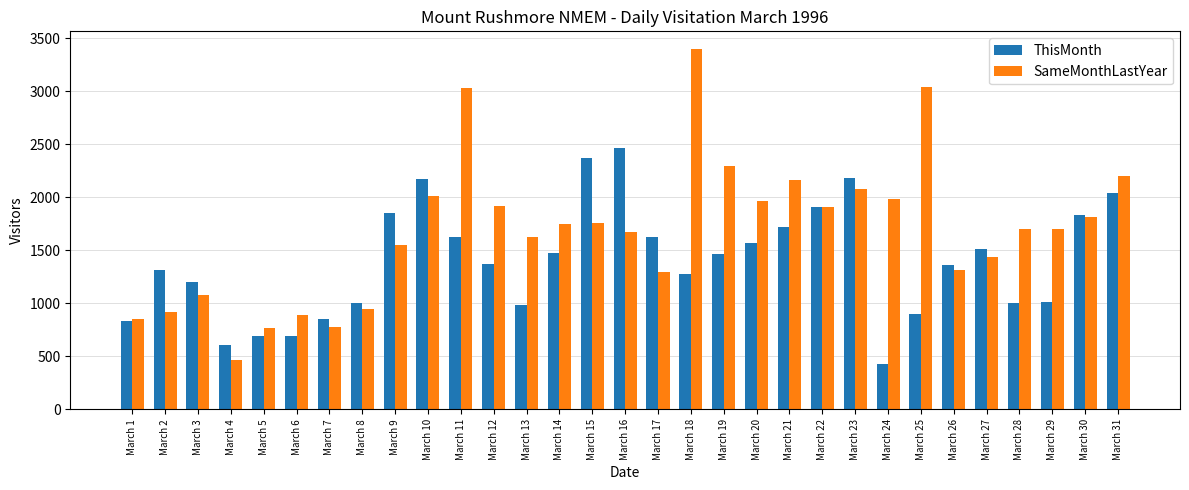

Between March 6 and March 27, which series saw the biggest shift?

ThisMonth